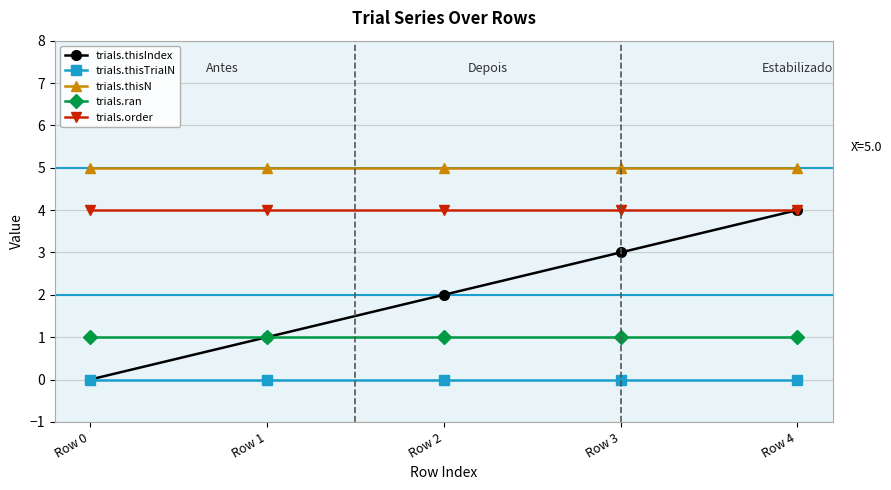

What is the maximum value shown in the chart?

5